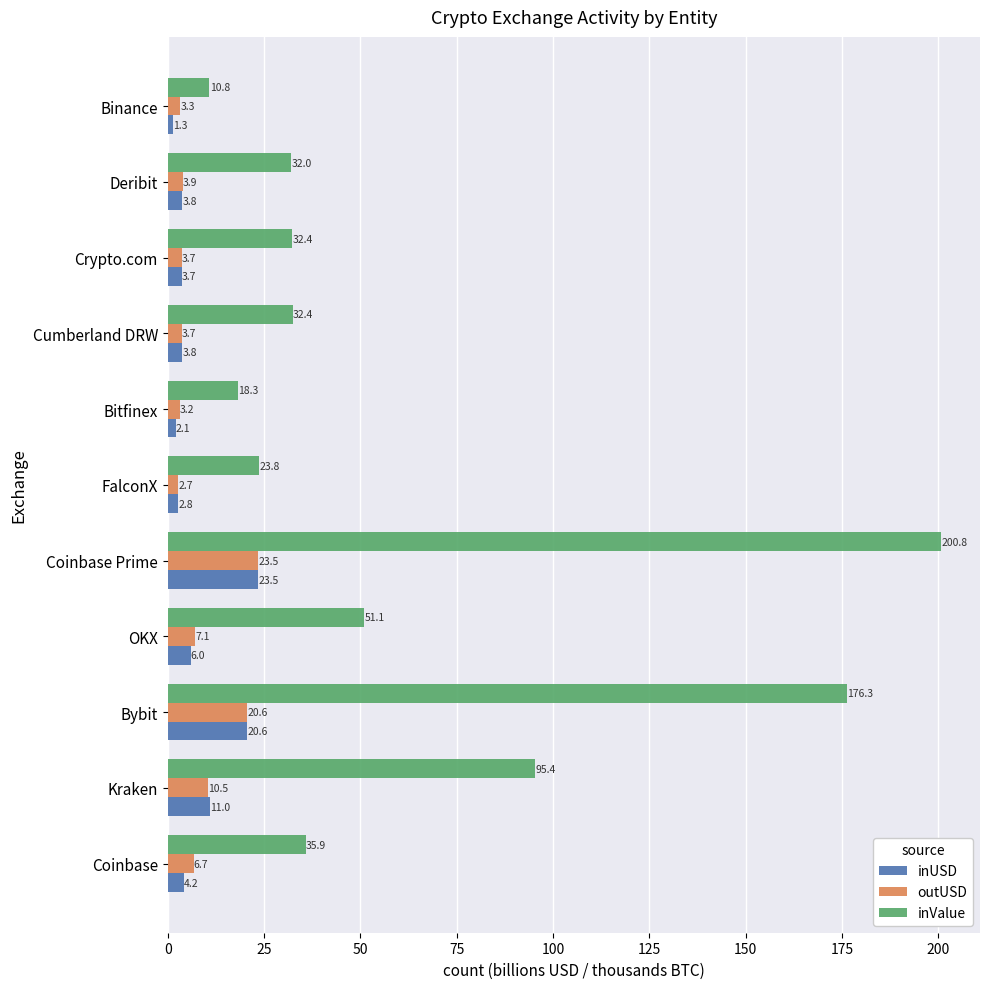

What is the spread (max minus min) of values at Bybit?

155.7